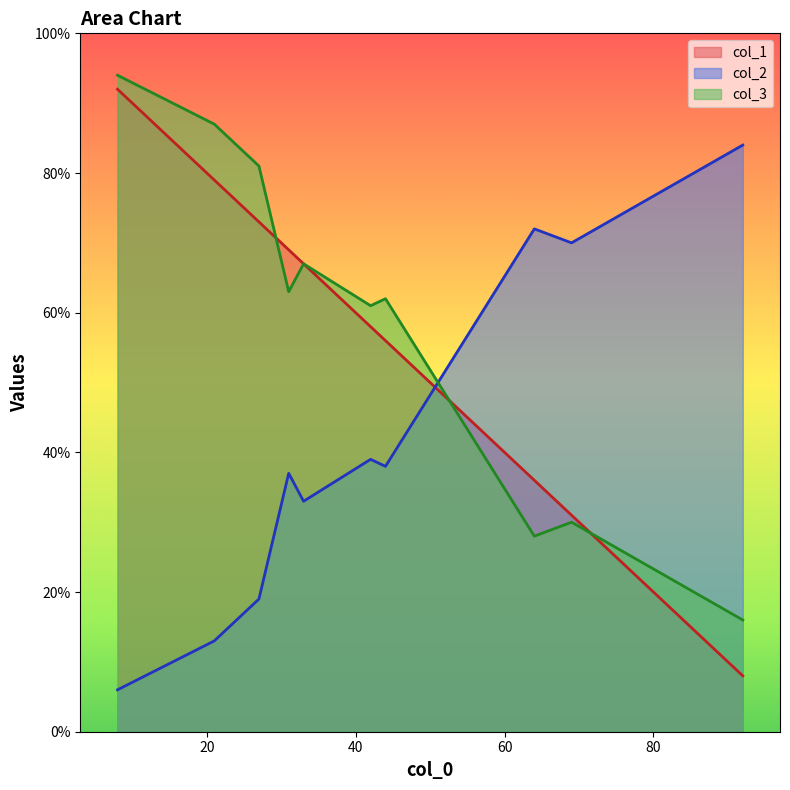

Is the value of col_2 at 21 greater than the value of col_3 at 21?

No